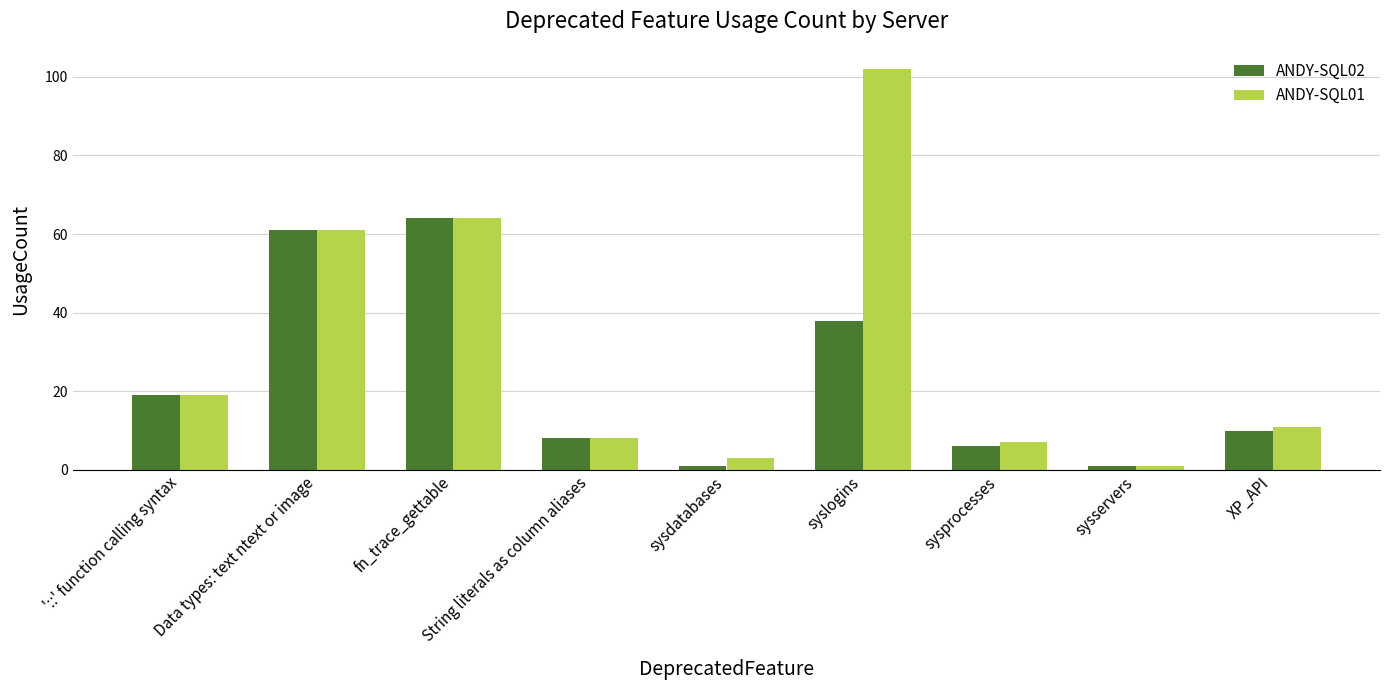

Rank the series by their average value, from highest to lowest.

ANDY-SQL01, ANDY-SQL02